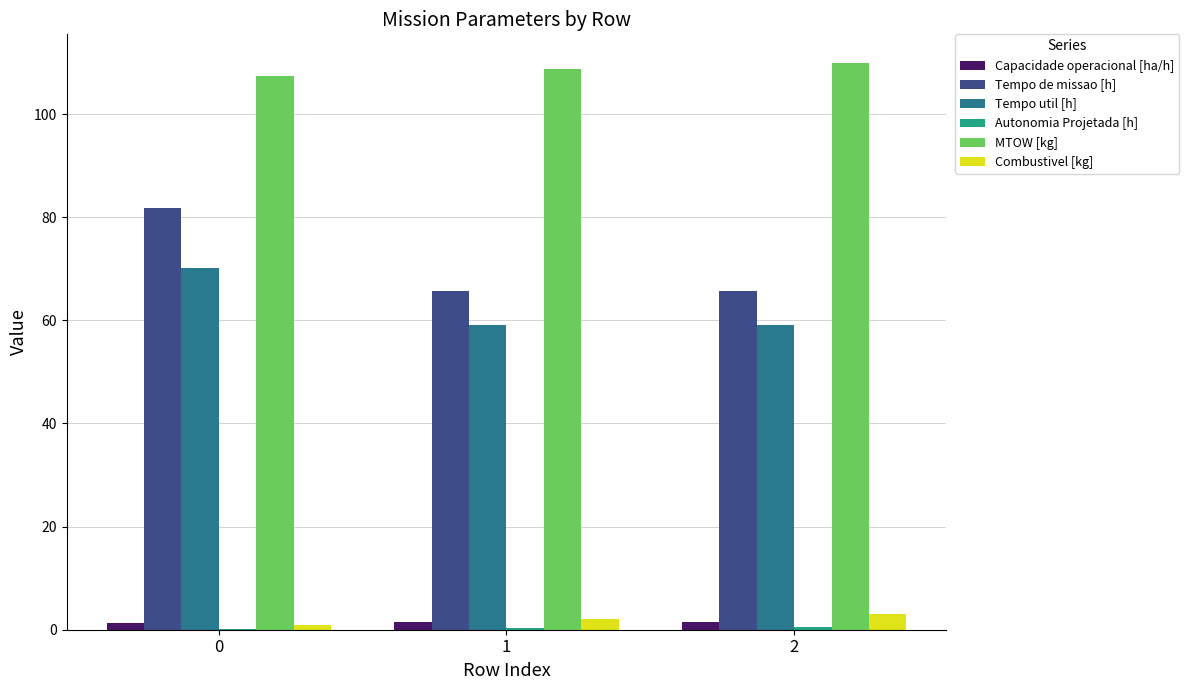

Is the value of MTOW [kg] at 1 greater than the value of Tempo util [h] at 1?

Yes